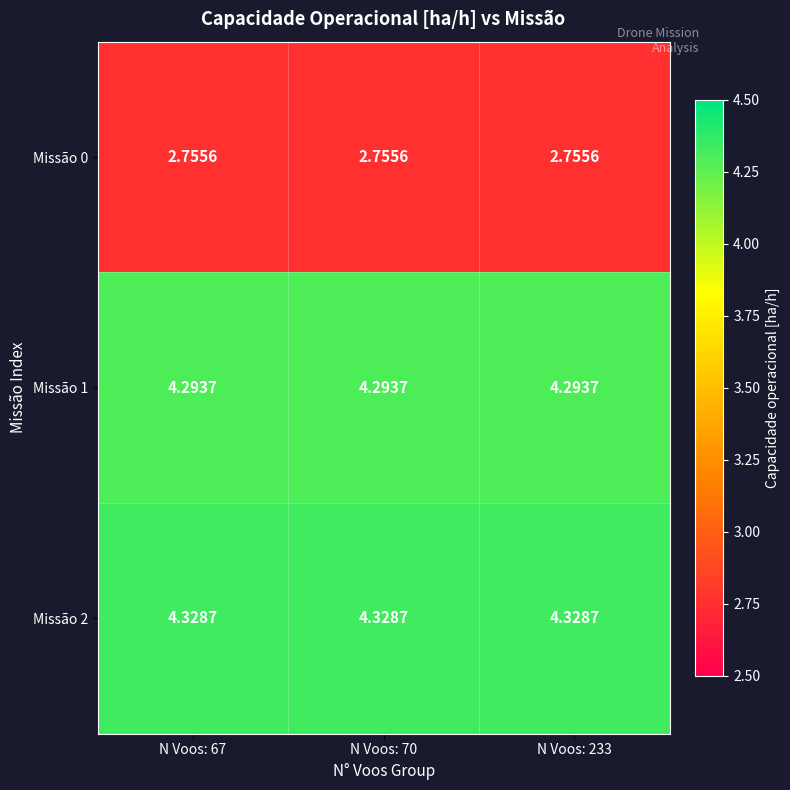

Is the value of Missão 1 at N Voos: 233 greater than the value of Missão 0 at N Voos: 67?

Yes